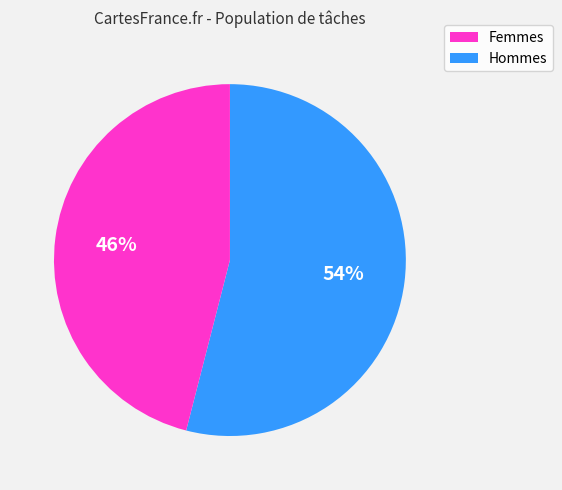

Is there any slice that represents more than half of the pie?

Yes